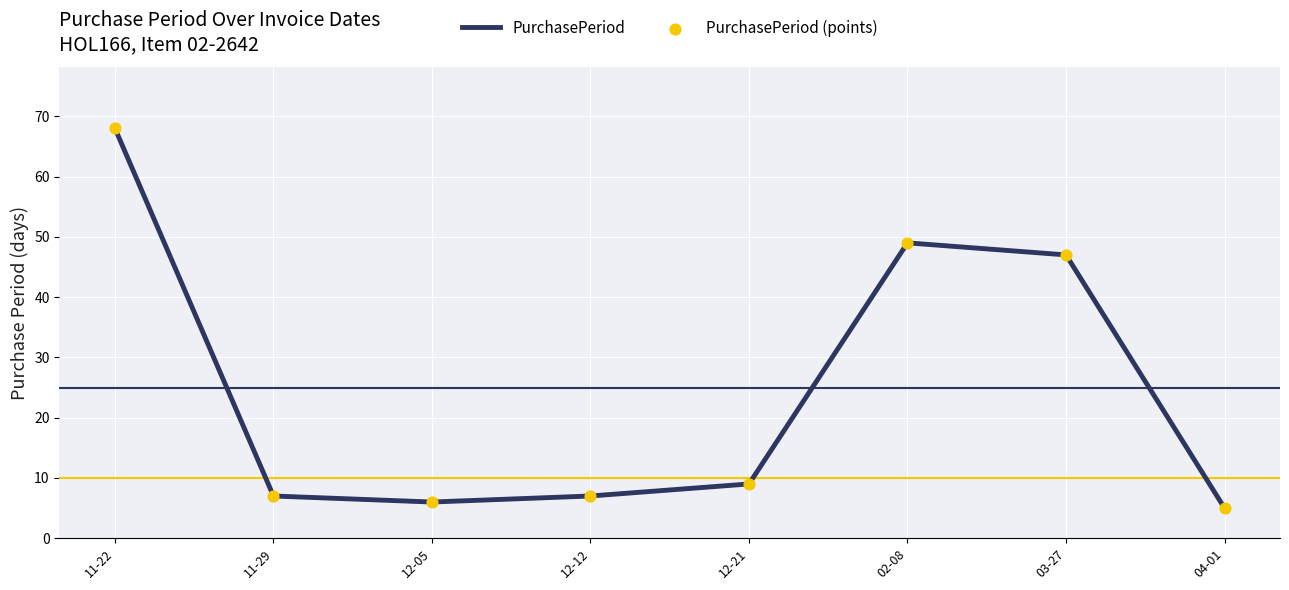

Approximately how many times larger is the value at 02-08 compared to 12-05?

8.2